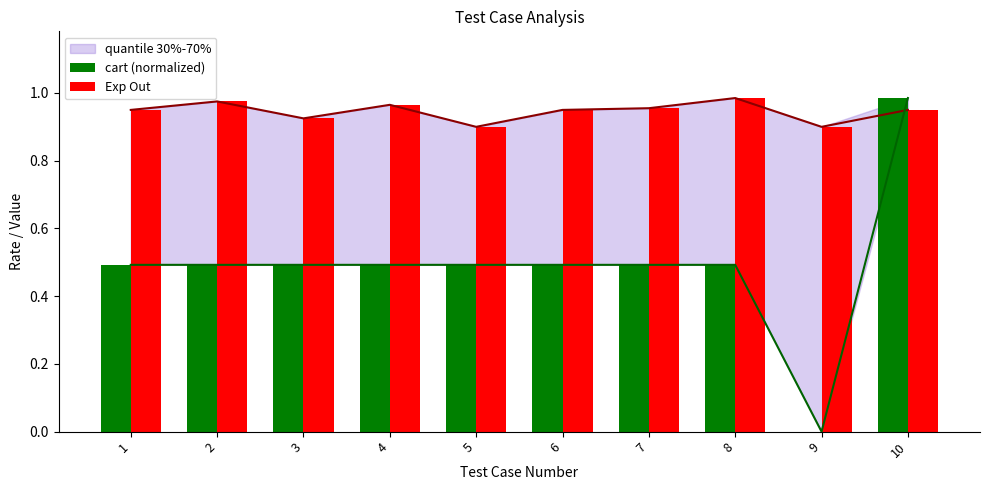

Between 2 and 4, which series saw the biggest shift?

Exp Out